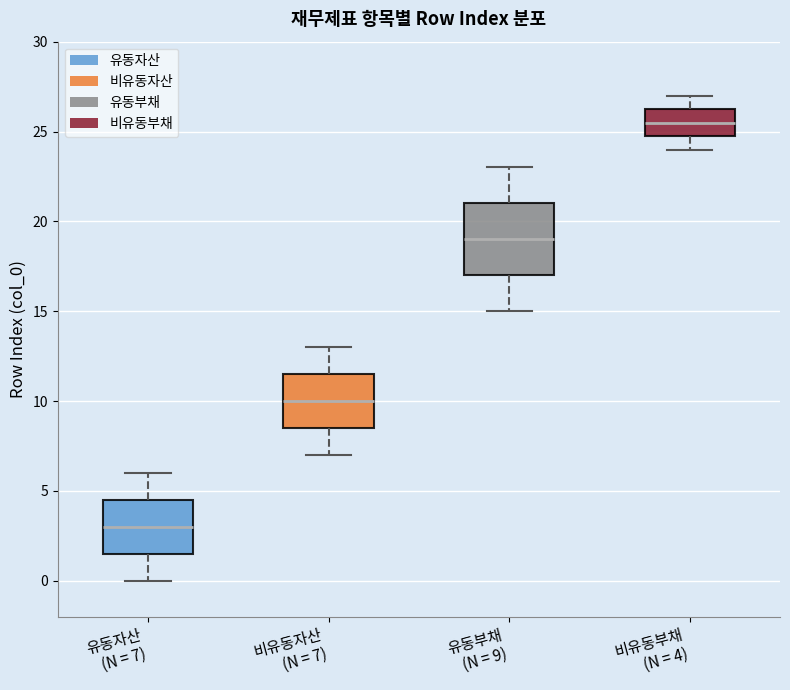

Which box has the highest median line?

비유동부채 (N = 4)